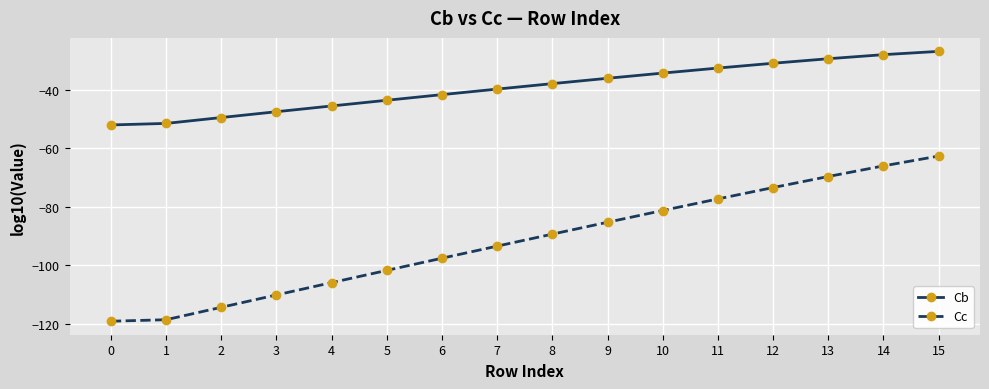

Reading left to right, what are all the values shown in this chart?

Cb: -52.0	-51.5	-49.5	-47.5	-45.5	-43.6	-41.7	-39.8	-37.9	-36.1	-34.3	-32.6	-30.9	-29.4	-28.0	-26.9
Cc: -119.1	-118.6	-114.4	-110.1	-105.9	-101.7	-97.6	-93.4	-89.3	-85.3	-81.3	-77.3	-73.4	-69.6	-66.0	-62.7